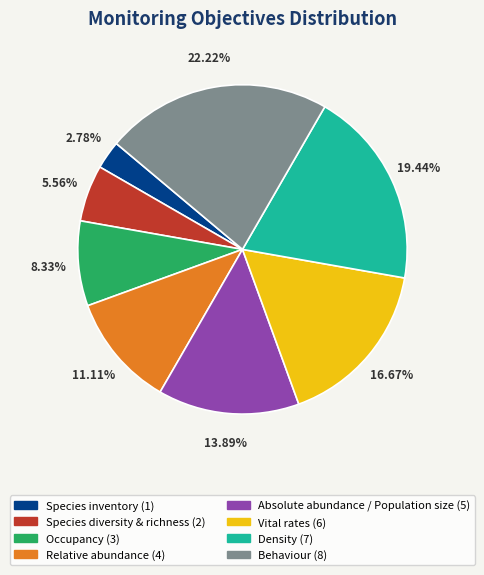

Does any single category account for the majority?

No